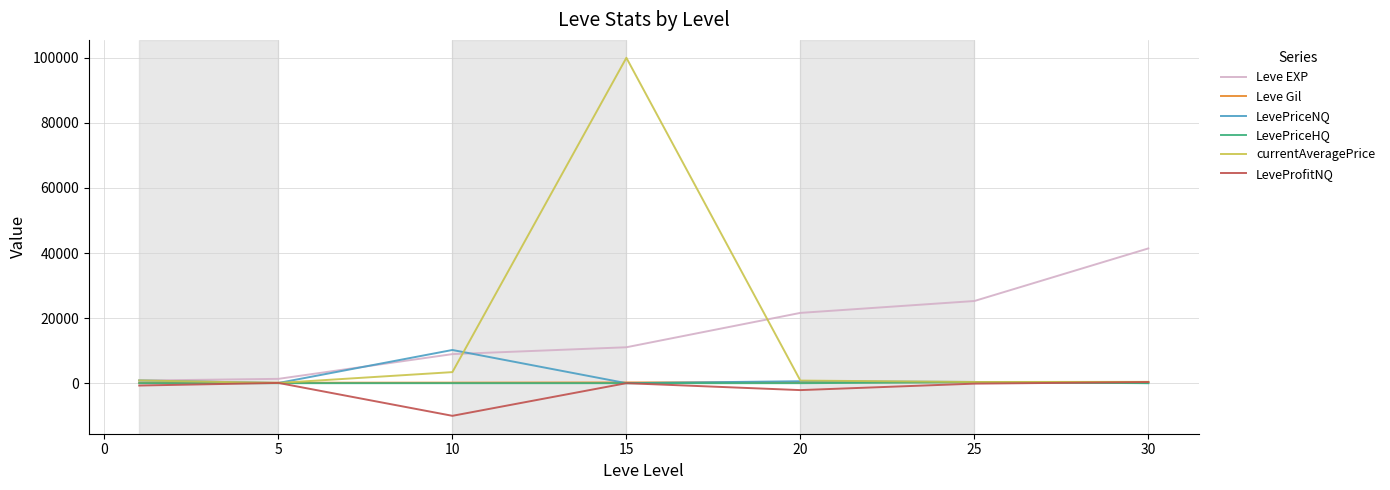

What is the maximum value shown in the chart?

99999.0